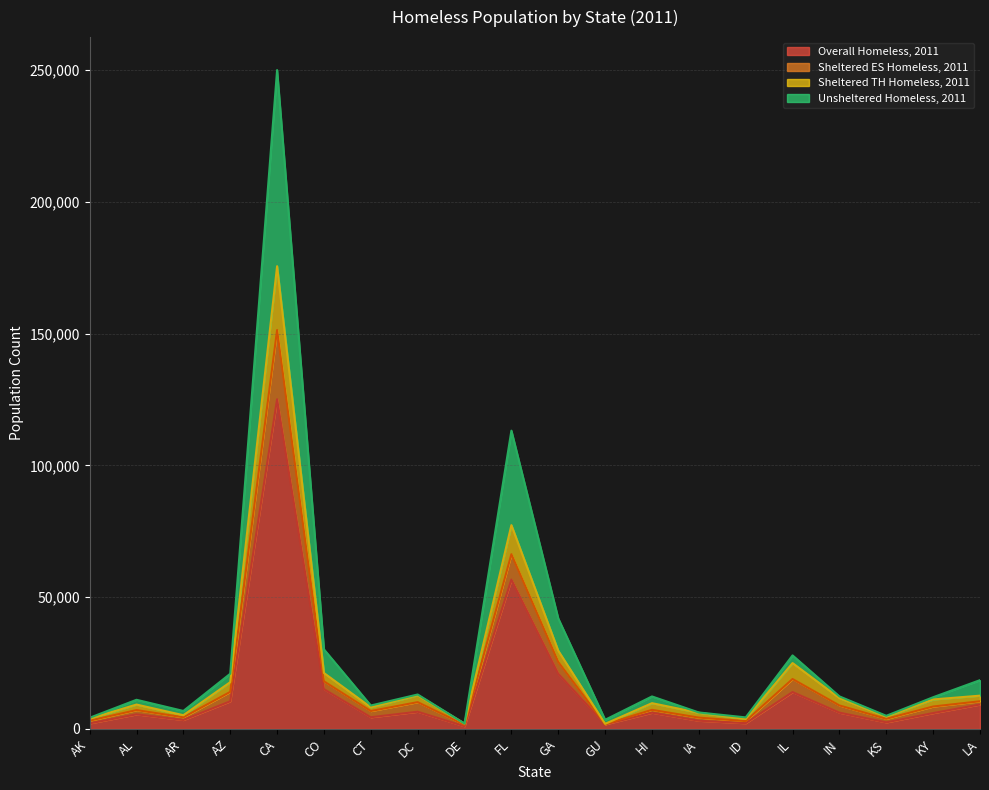

What are all the series names shown in the legend?

Overall Homeless, 2011, Sheltered ES Homeless, 2011, Sheltered TH Homeless, 2011, Unsheltered Homeless, 2011